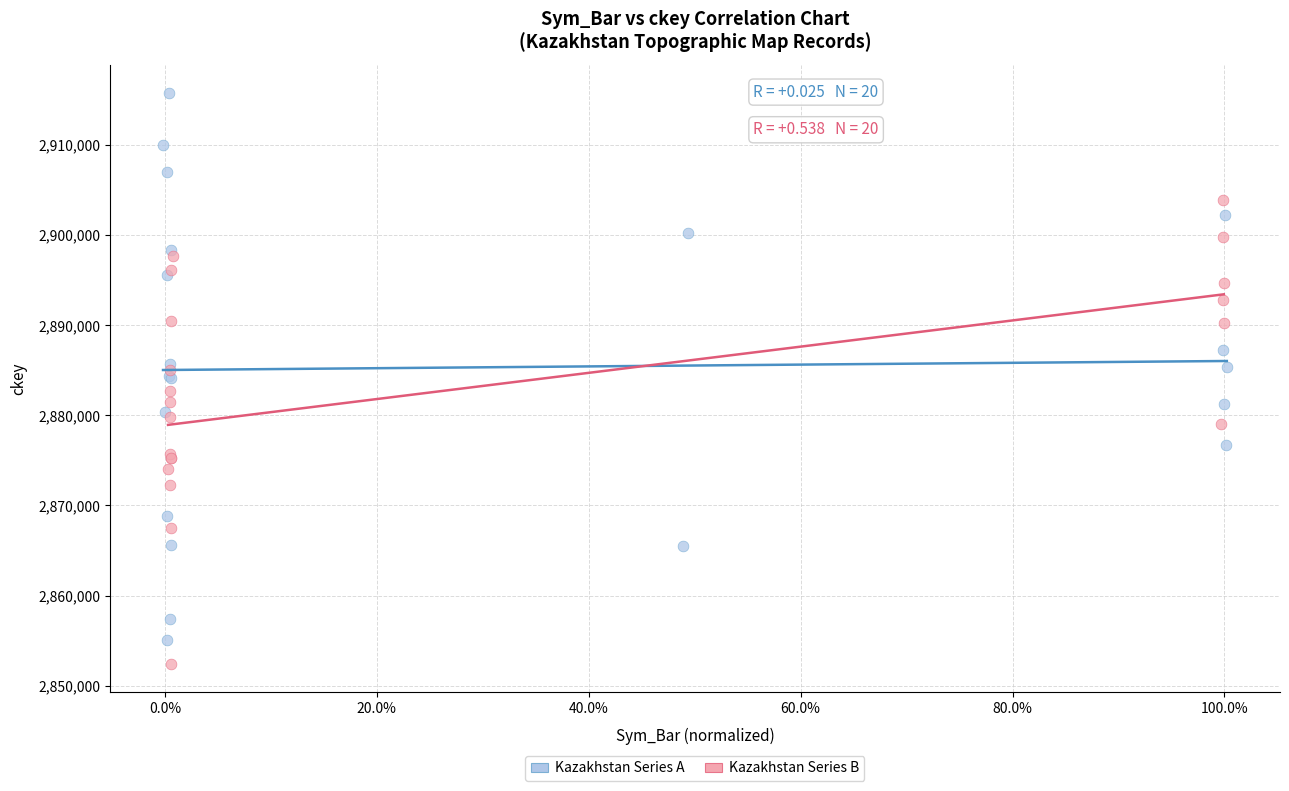

What are all the series names shown in the legend?

Kazakhstan Series A, Kazakhstan Series B